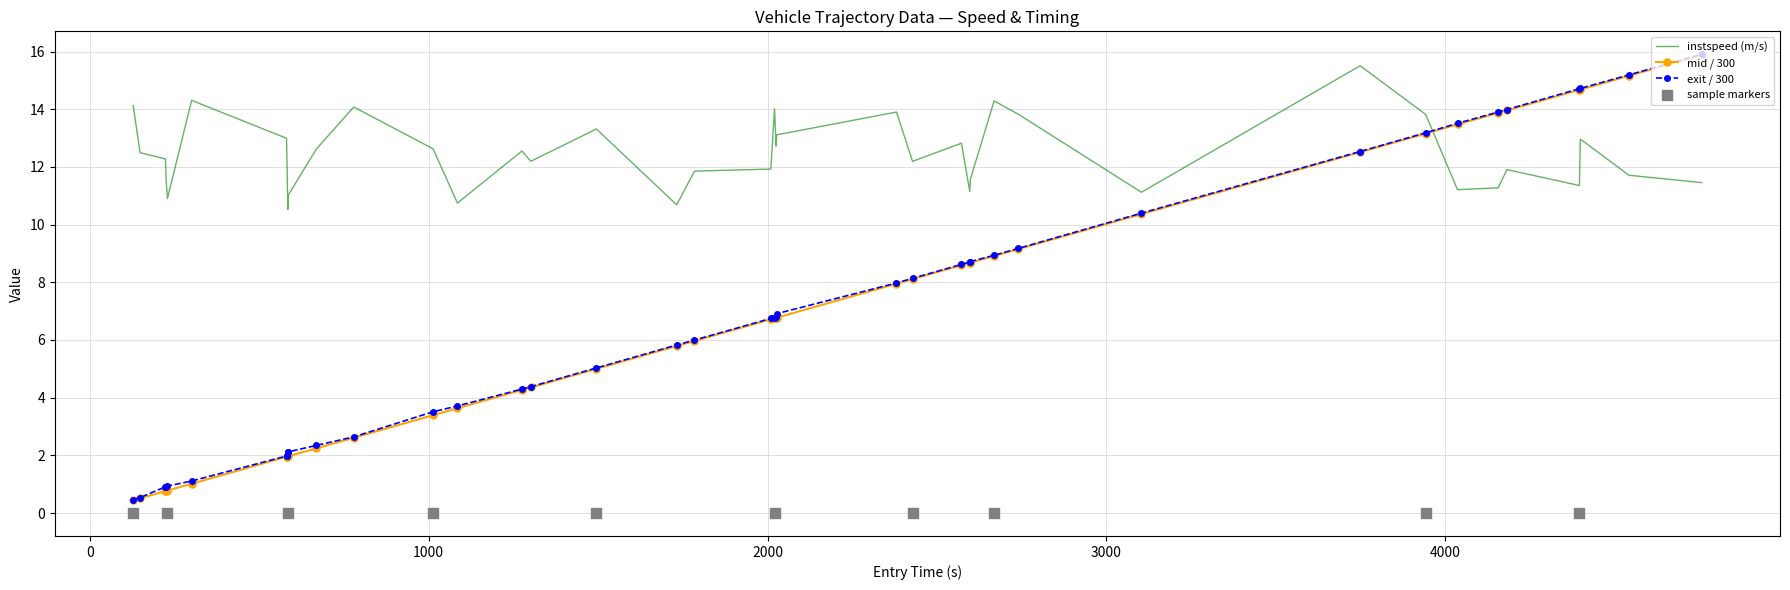

After their last crossing, which series has the higher values: exit / 300 or instspeed (m/s)?

exit / 300